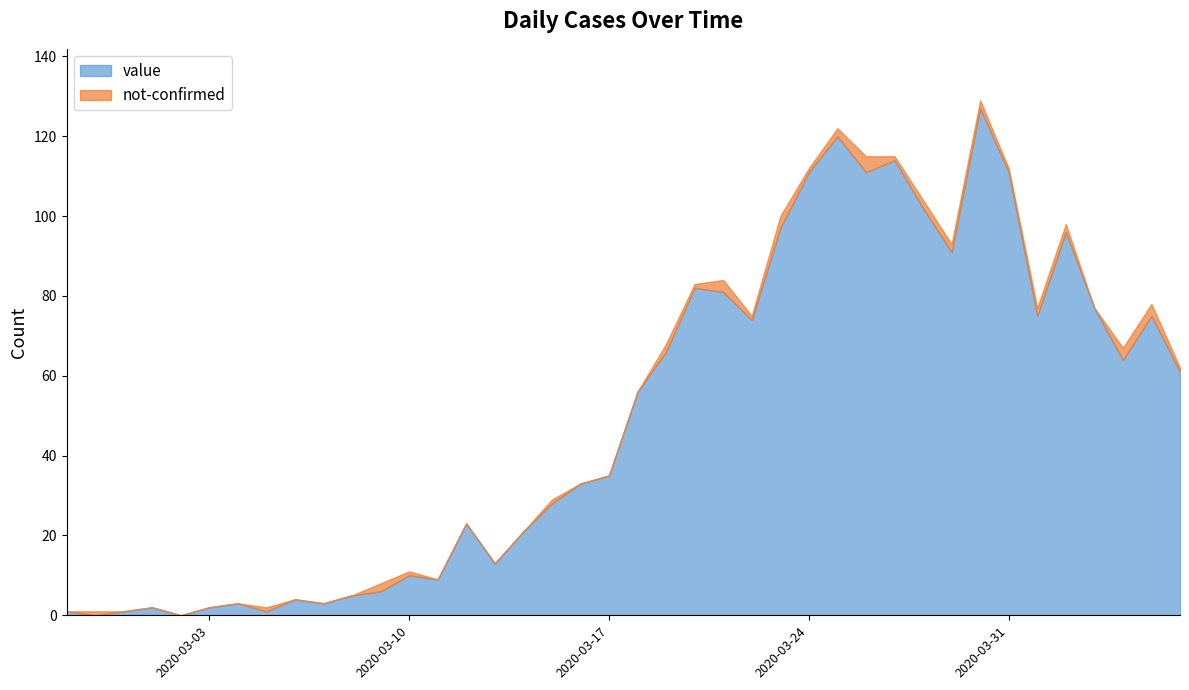

Reading left to right, transcribe all the data shown in this chart.

2020-02-27=1	2020-02-28=0	2020-02-29=1	2020-03-01=2	2020-03-02=0	2020-03-03=2	2020-03-04=3	2020-03-05=1	2020-03-06=4	2020-03-07=3	2020-03-08=5	2020-03-09=6	2020-03-10=10	2020-03-11=9	2020-03-12=23	2020-03-13=13	2020-03-14=21	2020-03-15=28	2020-03-16=33	2020-03-17=35	2020-03-18=56	2020-03-19=66	2020-03-20=82	2020-03-21=81	2020-03-22=74	2020-03-23=97	2020-03-24=111	2020-03-25=120	2020-03-26=111	2020-03-27=114	2020-03-28=102	2020-03-29=91	2020-03-30=127	2020-03-31=111	2020-04-01=75	2020-04-02=96	2020-04-03=77	2020-04-04=64	2020-04-05=75	2020-04-06=61